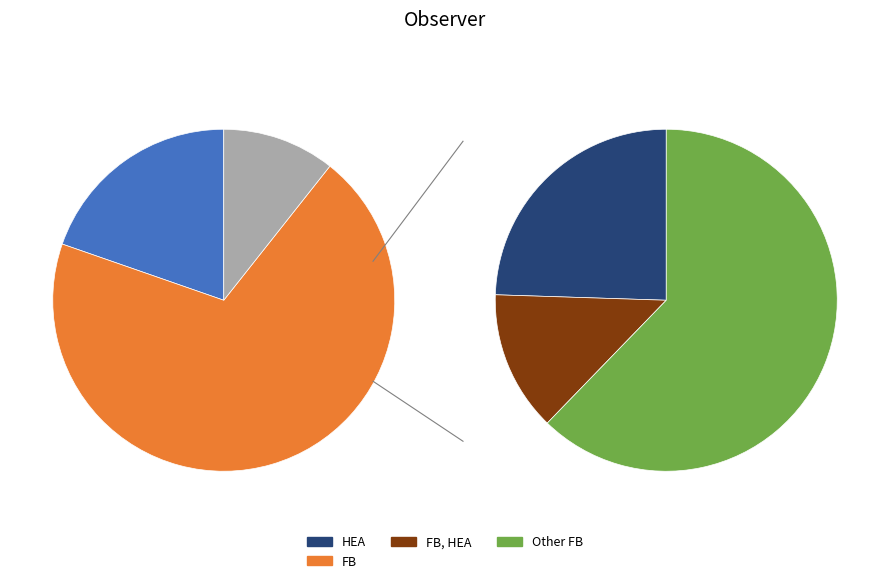

Is 11 the majority of the pie?

No